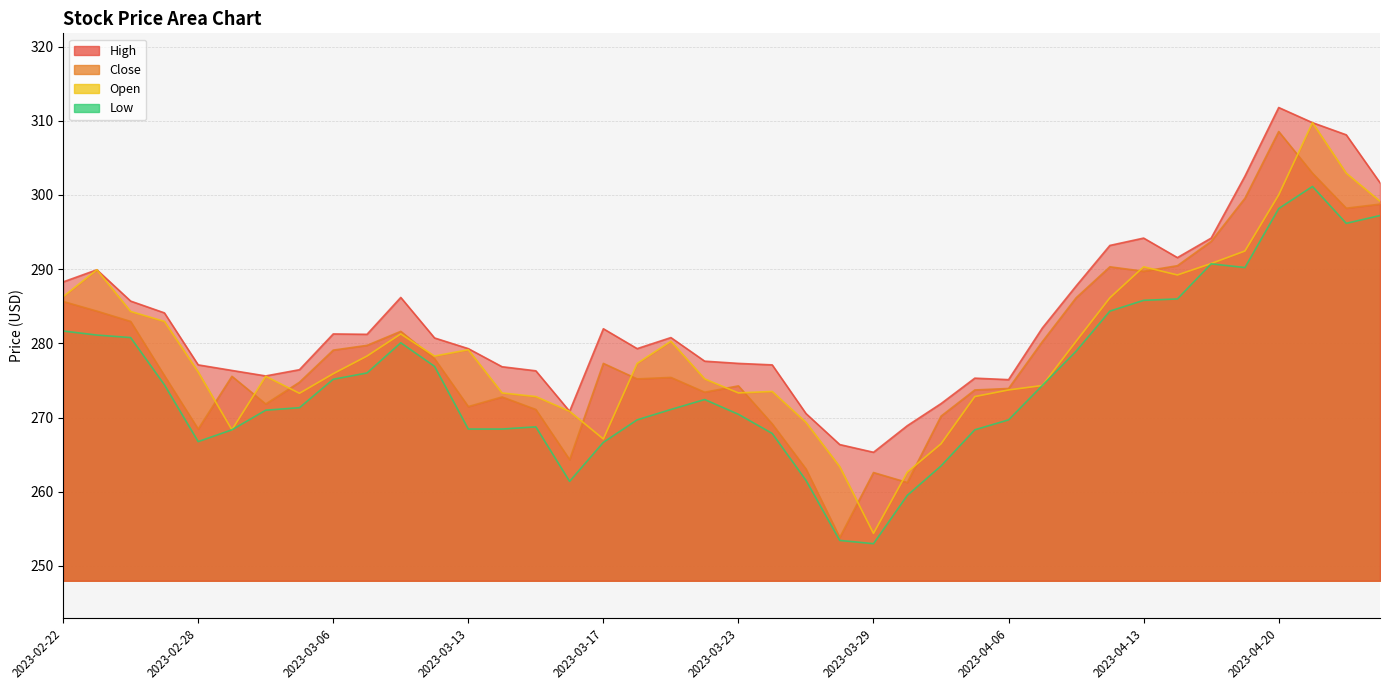

The value of Open at 2023-03-24 is 273.5. True or false?

True